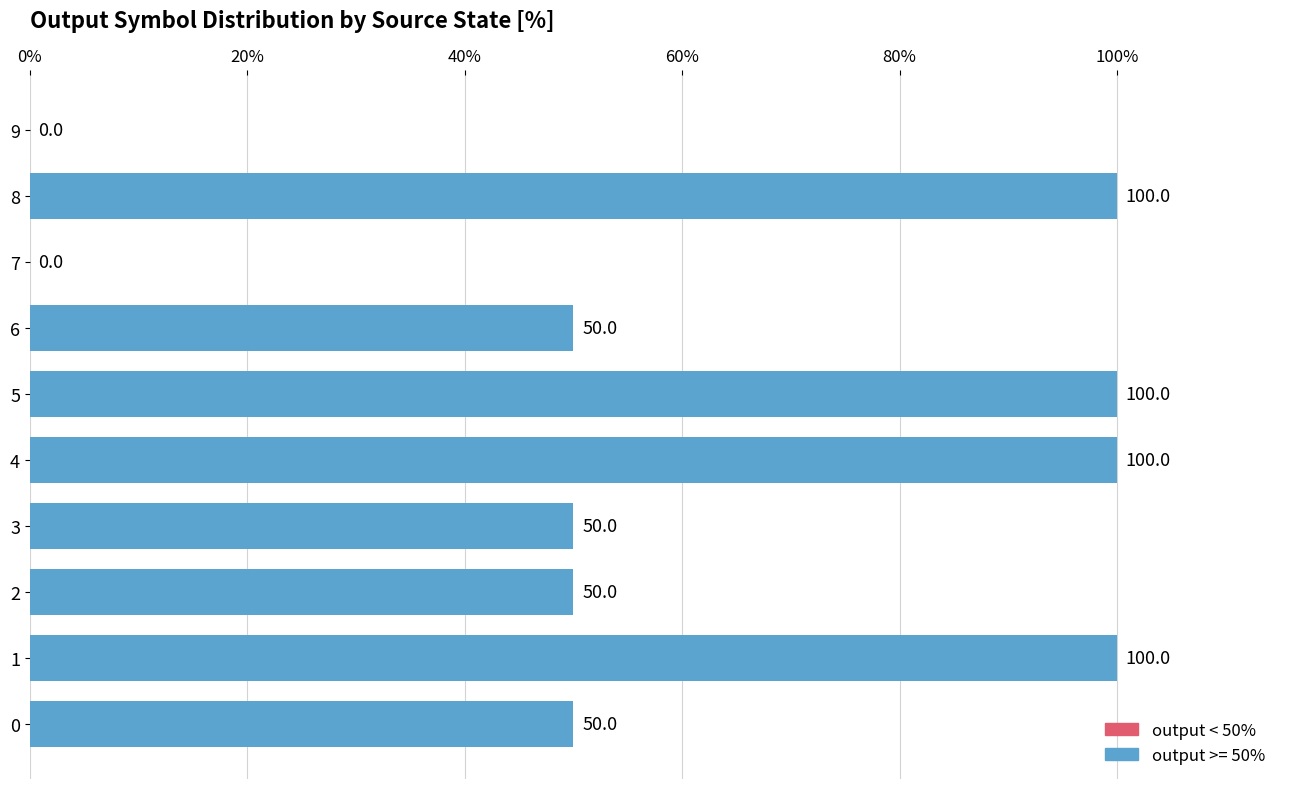

What is the sum of all values?

600